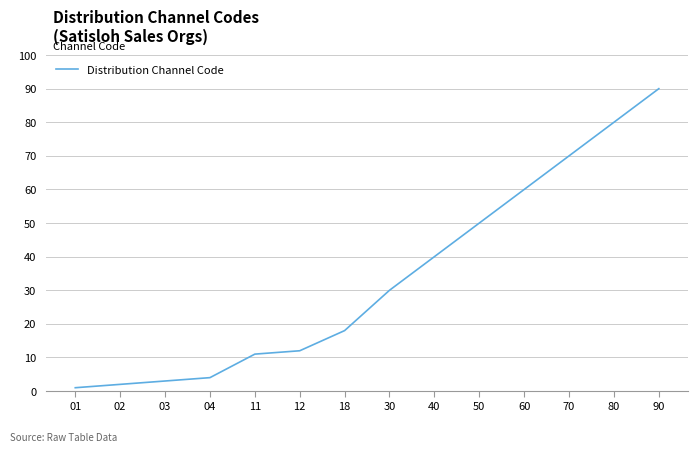

Between 90 and 30, which is larger?

90